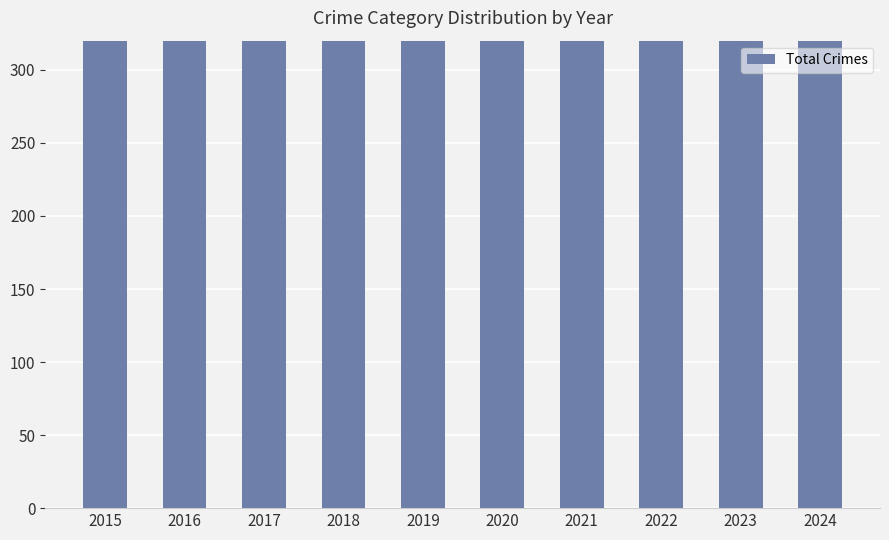

Reading left to right, transcribe all the data shown in this chart.

2015=398	2016=450	2017=455	2018=440	2019=410	2020=514	2021=513	2022=403	2023=424	2024=446